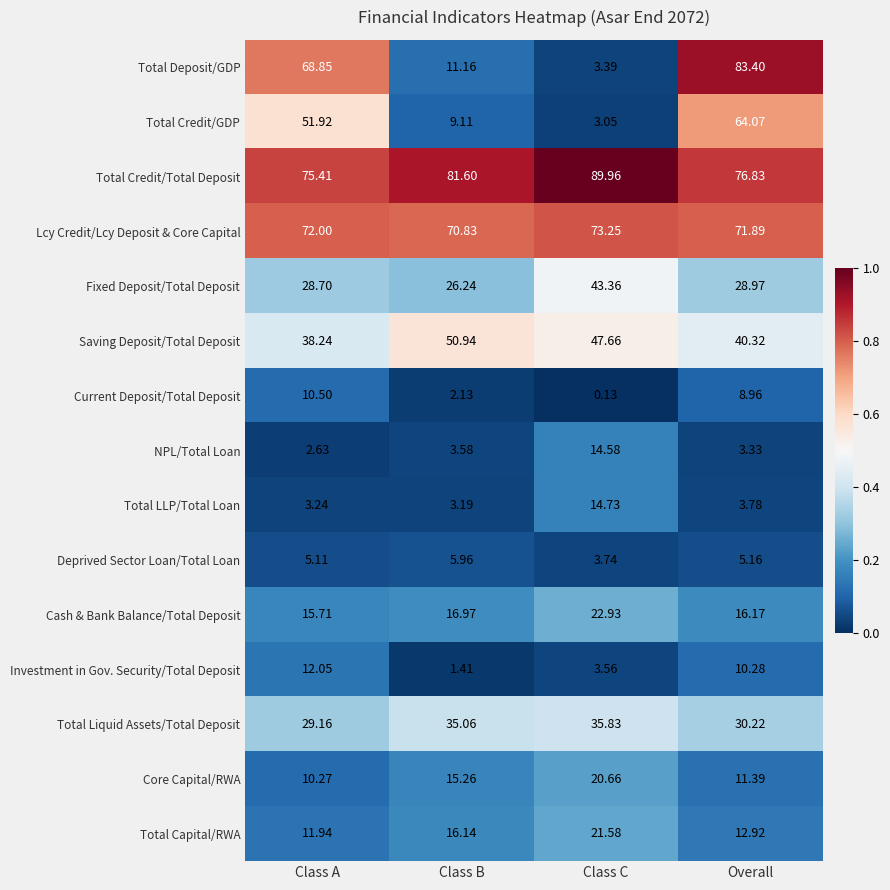

Which series has the largest range (max minus min)?

Total Deposit/GDP